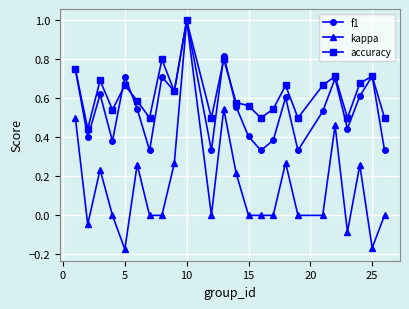

What is the maximum value for kappa?

1.0